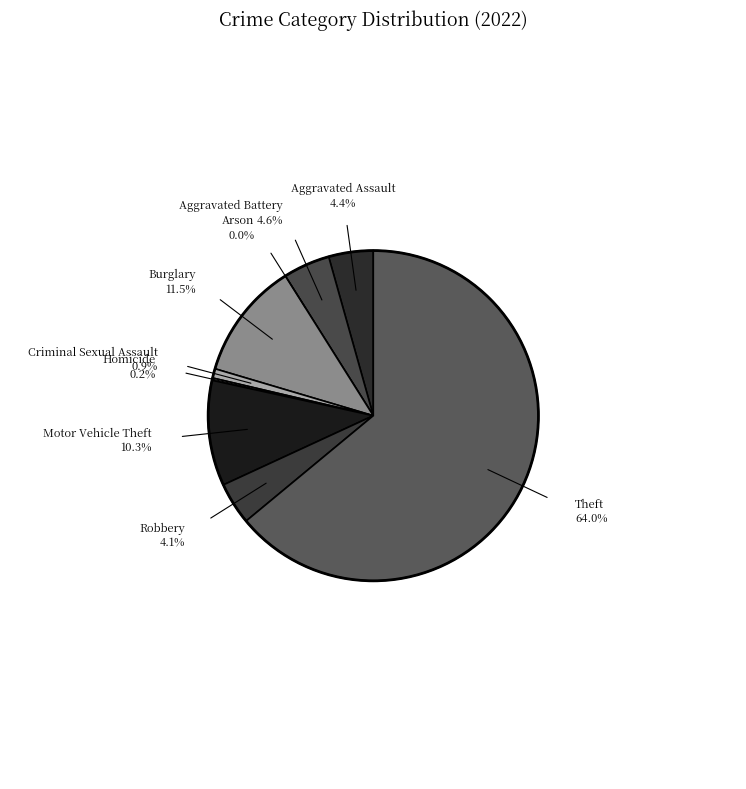

What is the largest slice in the pie chart?

Theft